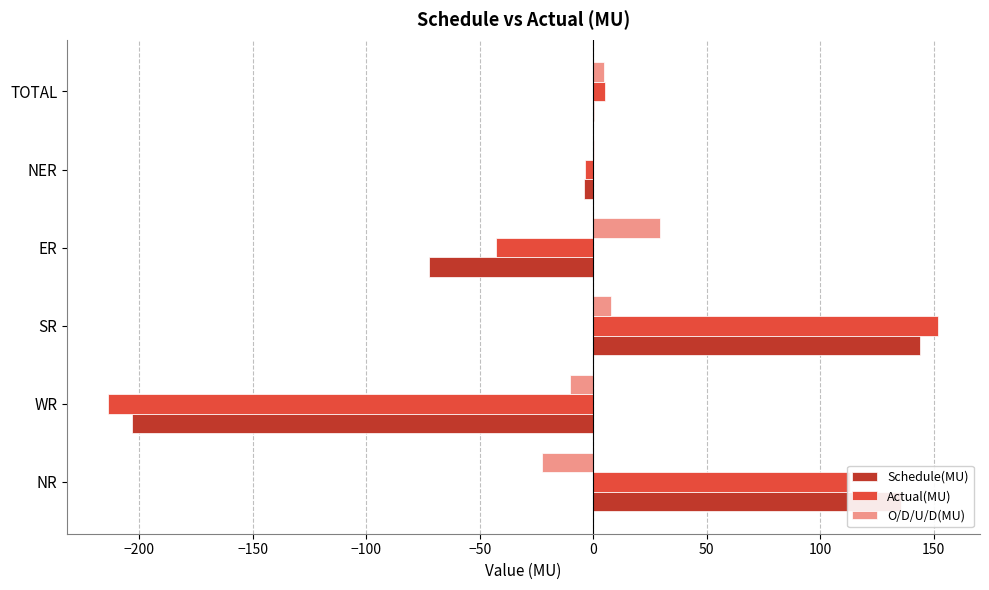

Which series has the widest spread of values?

Actual(MU)